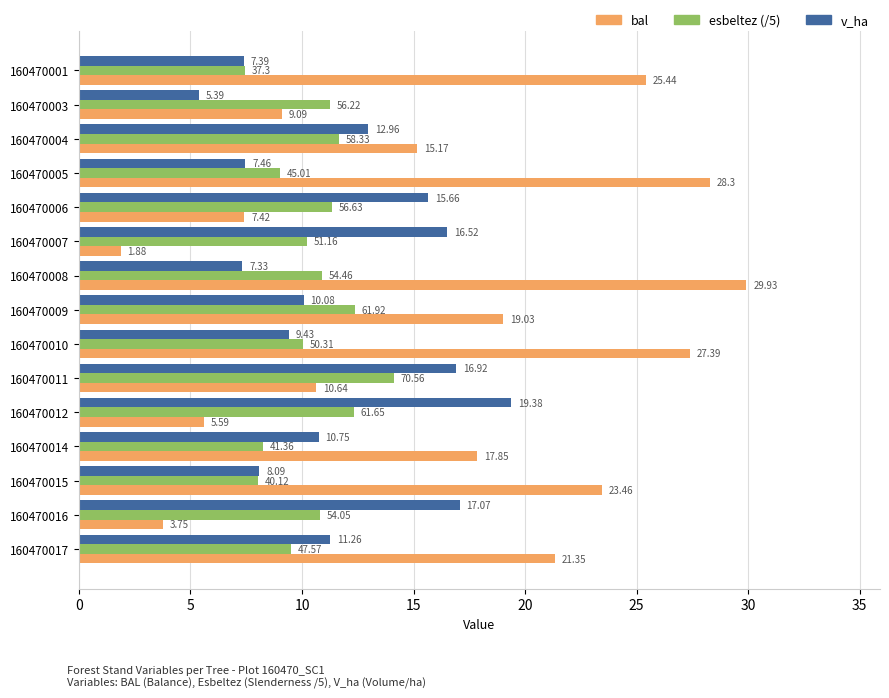

Which series changed the most between 160470006 and 160470010?

bal